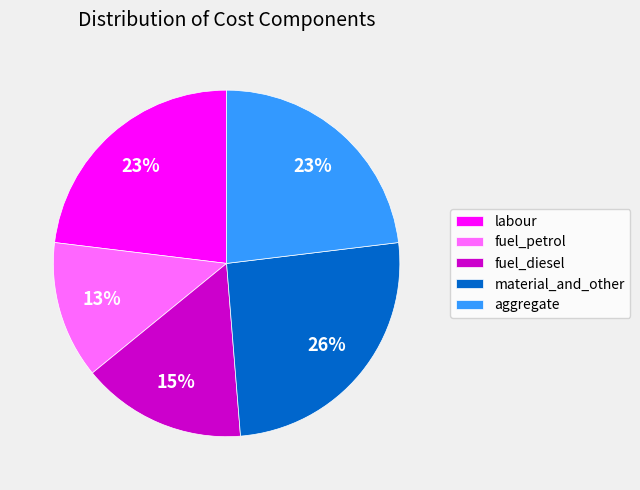

True or false: aggregate accounts for 12% of the total.

False